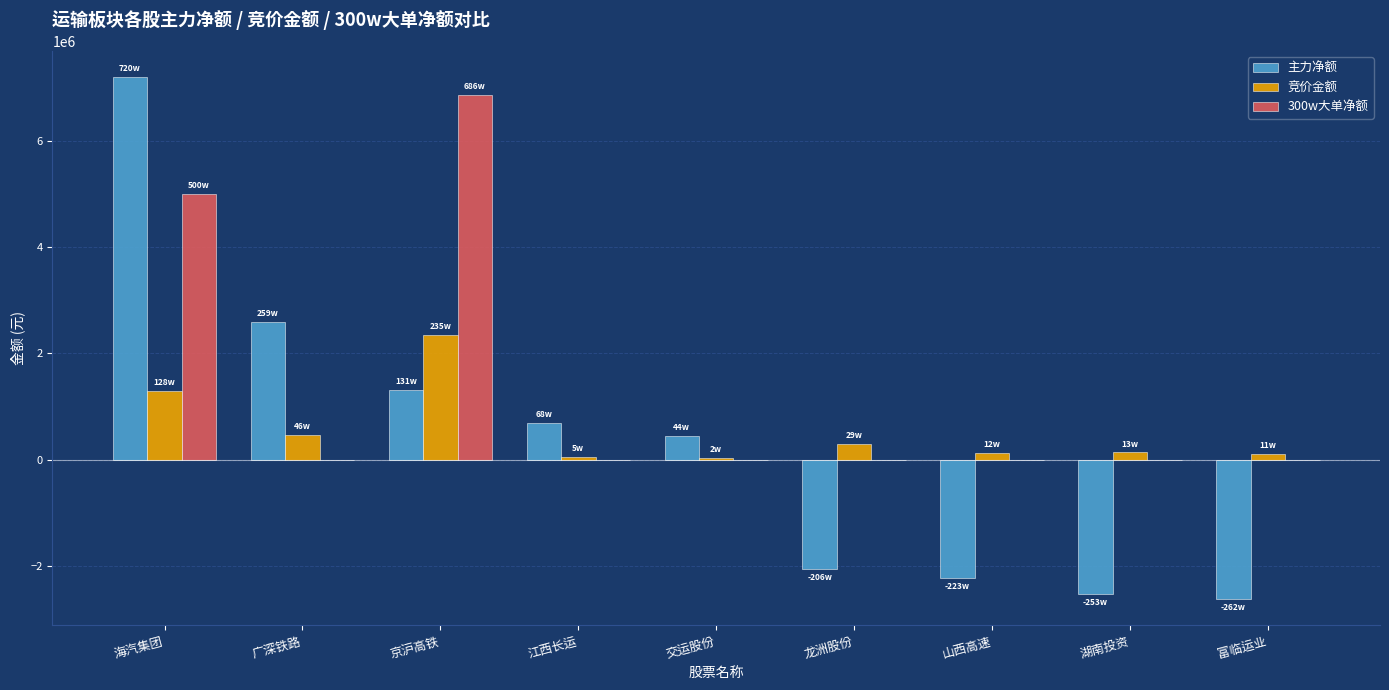

Which series has the largest total across all categories?

300w大单净额